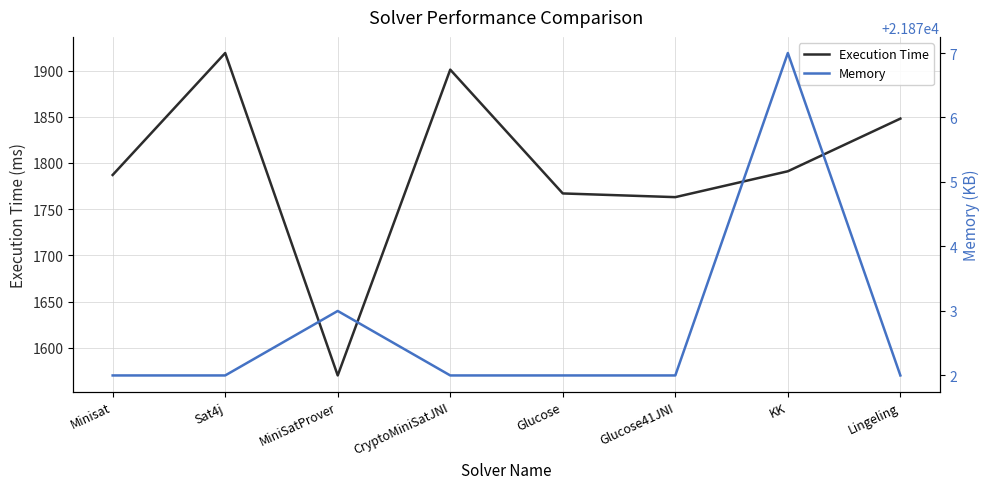

What are all the series names shown in the legend?

Execution Time, Memory